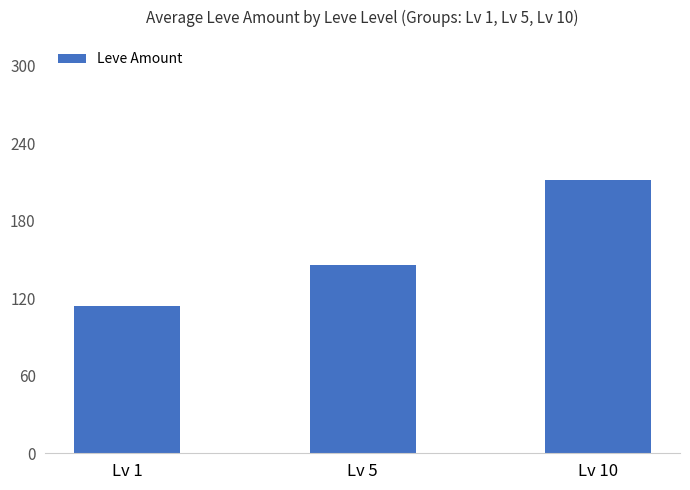

At which label does the data first exceed 145?

Lv 5